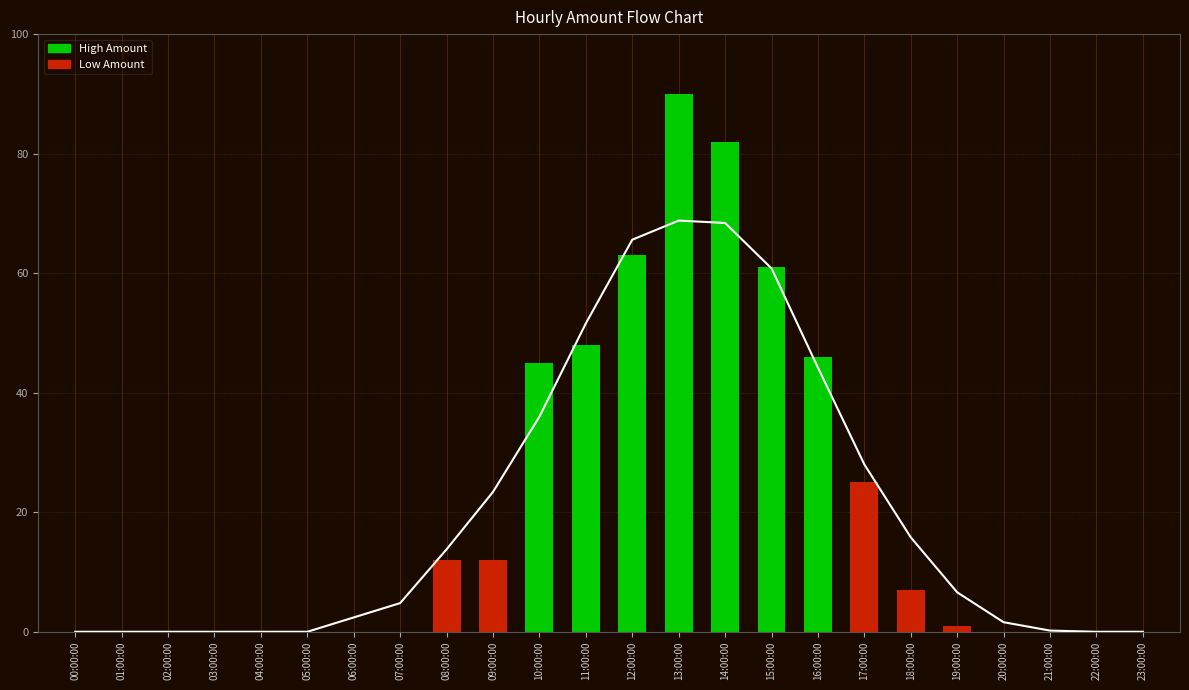

At which label is the value closest to 45?

10:00:00